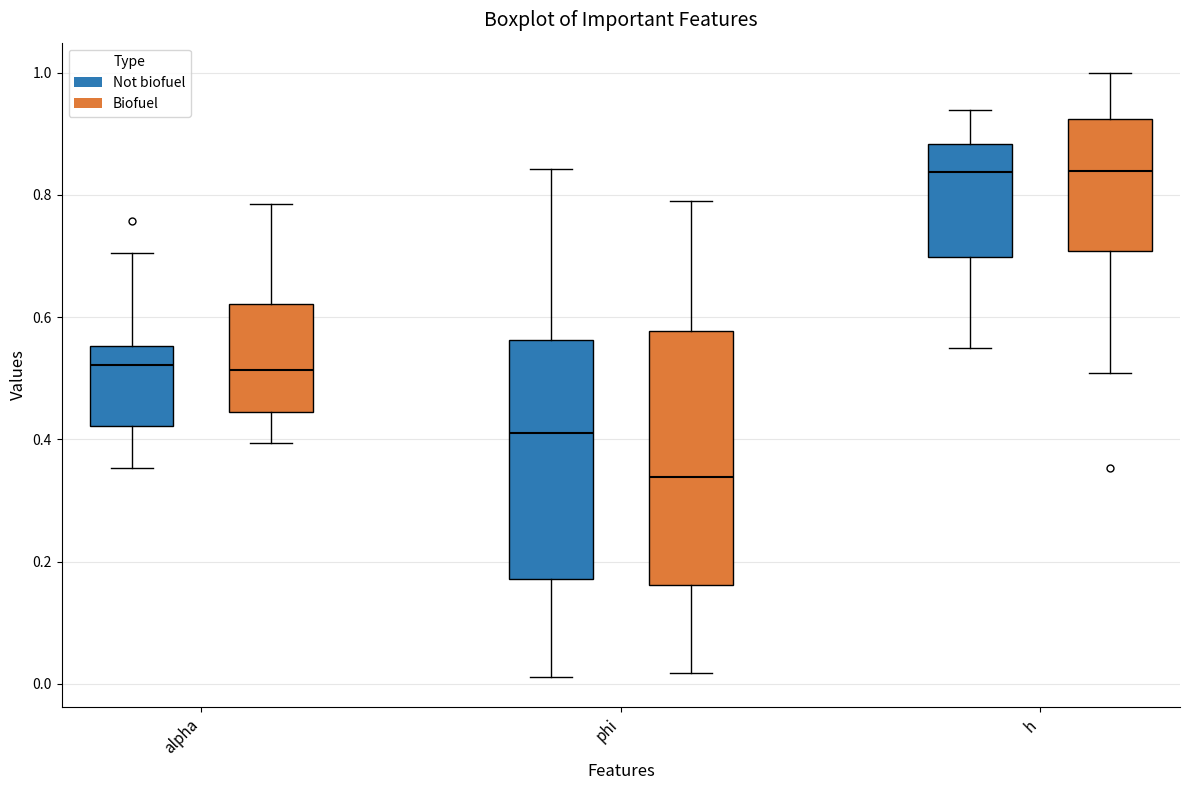

Where does the median line of the box for h (Not biofuel) sit on the y-axis? The values are not printed on the chart, so give them approximately, as read against the axis.

0.84